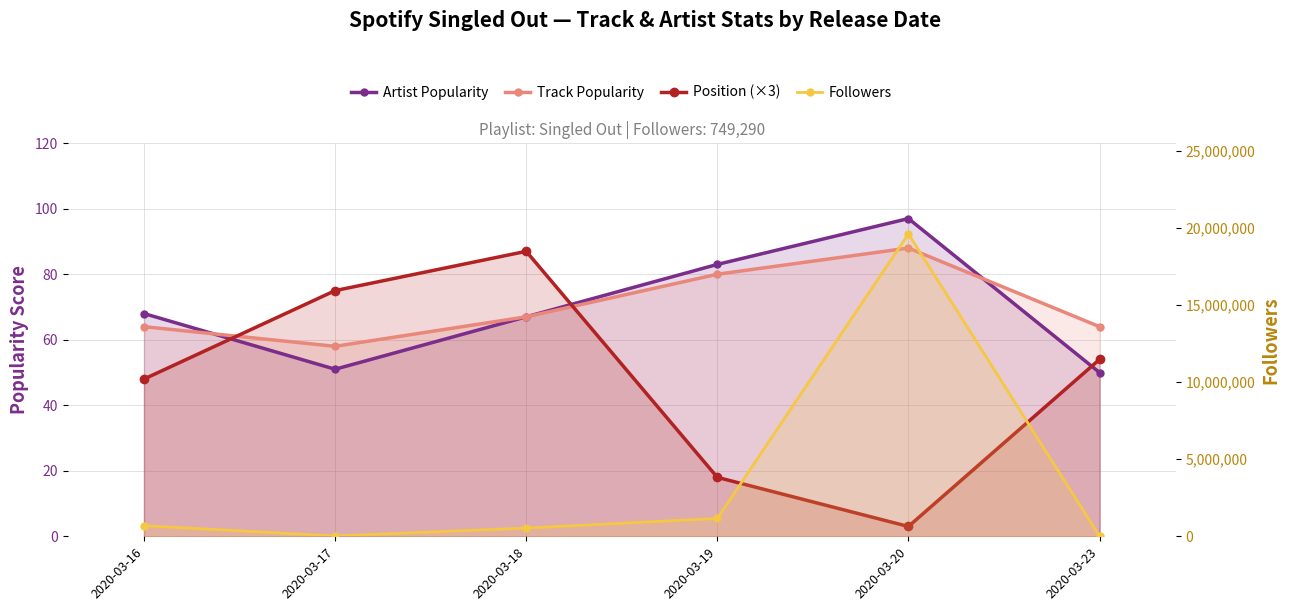

Rank the series by their maximum value, from lowest to highest.

Position (×3), Track Popularity, Artist Popularity, Followers